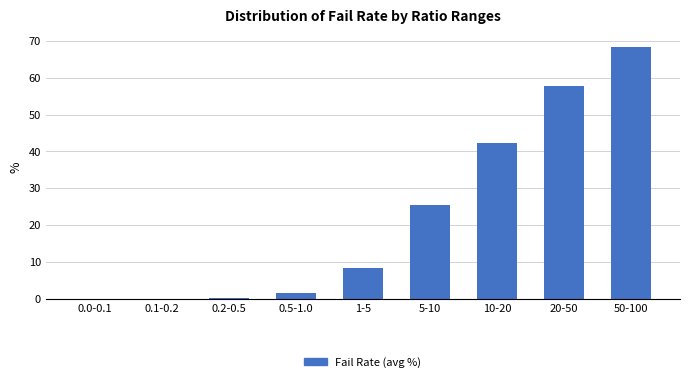

What is the sum of all values?

204.2